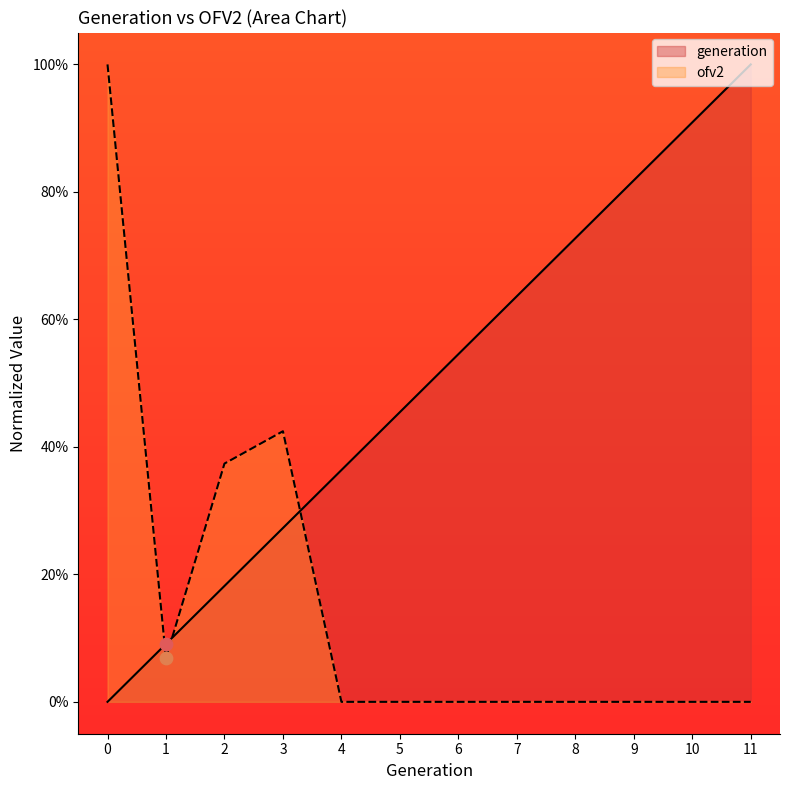

What are all the series names shown in the legend?

generation, ofv2